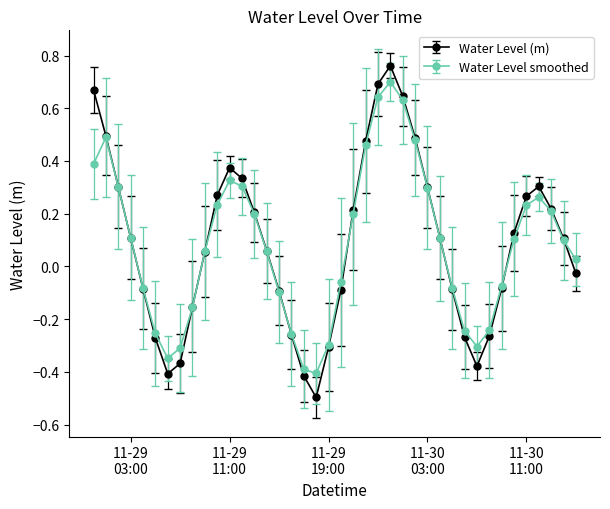

True or false: Water Level (m) has more than 1 points higher than both neighbors.

True